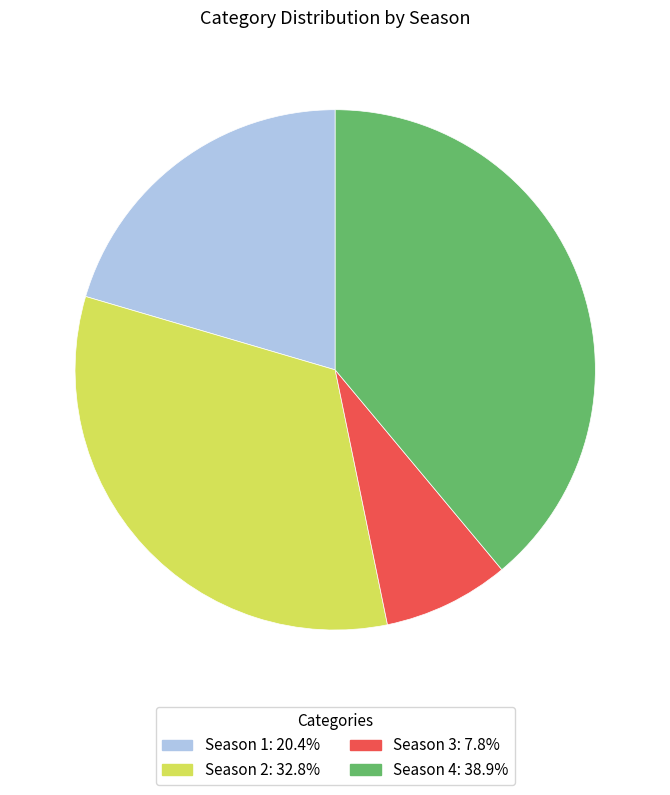

Does Season 3 account for over 50% of the chart?

No